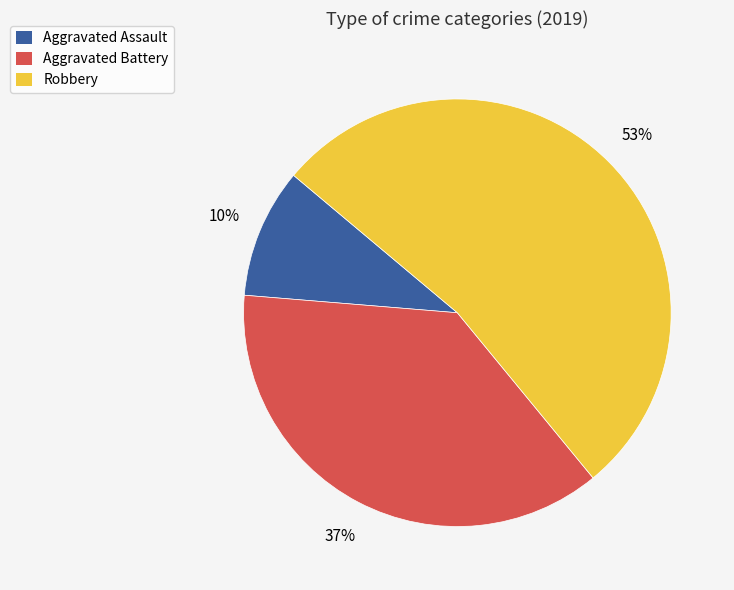

Which has a higher value, Aggravated Battery or Robbery?

Robbery